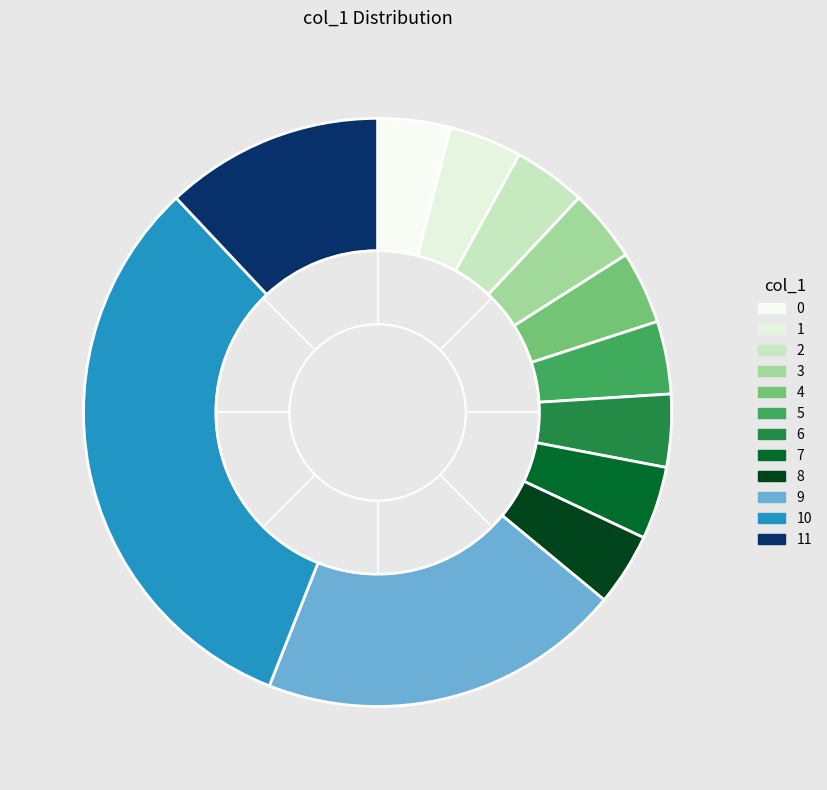

Between 11 and 7, which is larger?

11